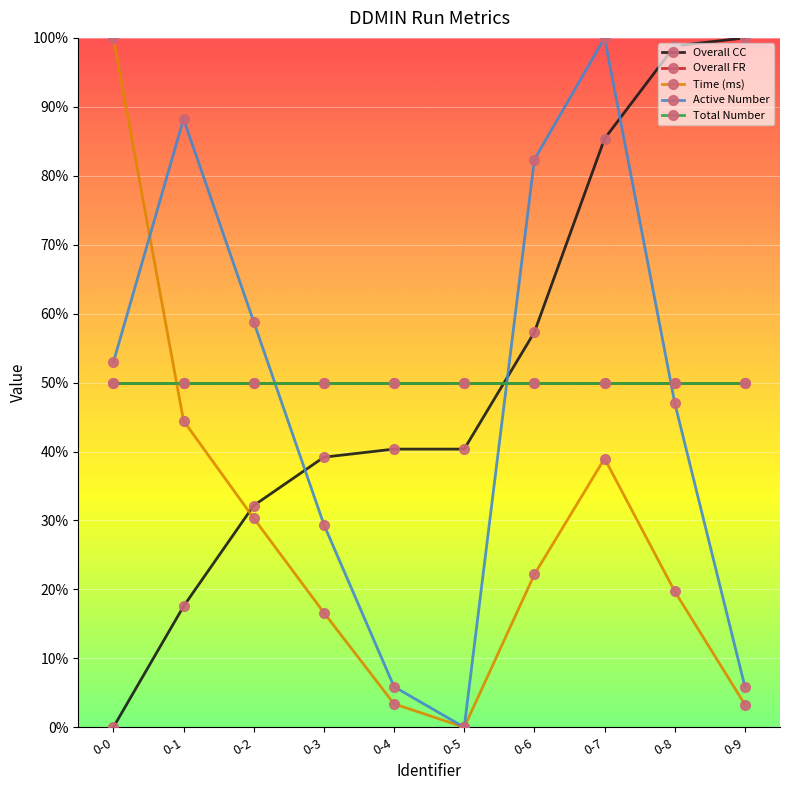

Is this an area chart (filled region under the line)?

No